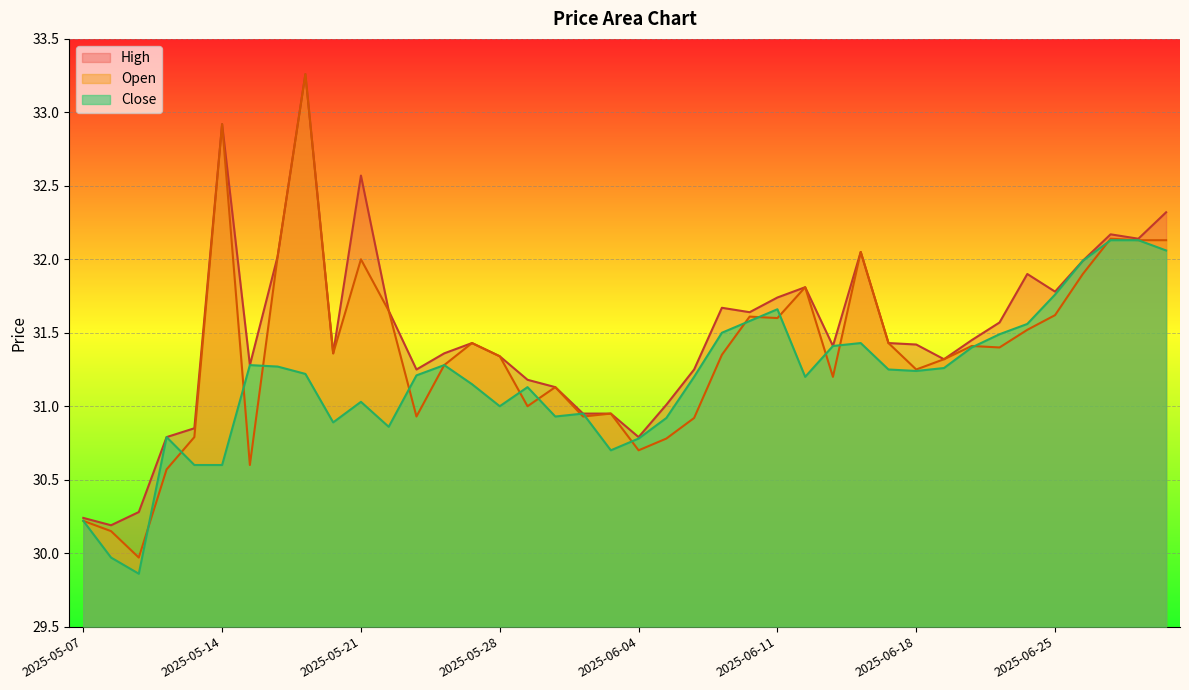

What is the sum of all Open values?

1254.8